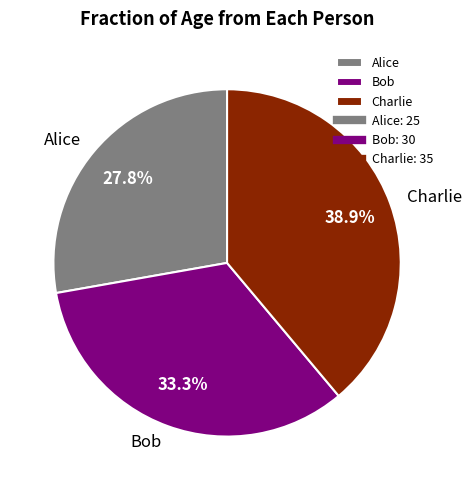

Rank the categories by value from highest to lowest.

Charlie, Bob, Alice